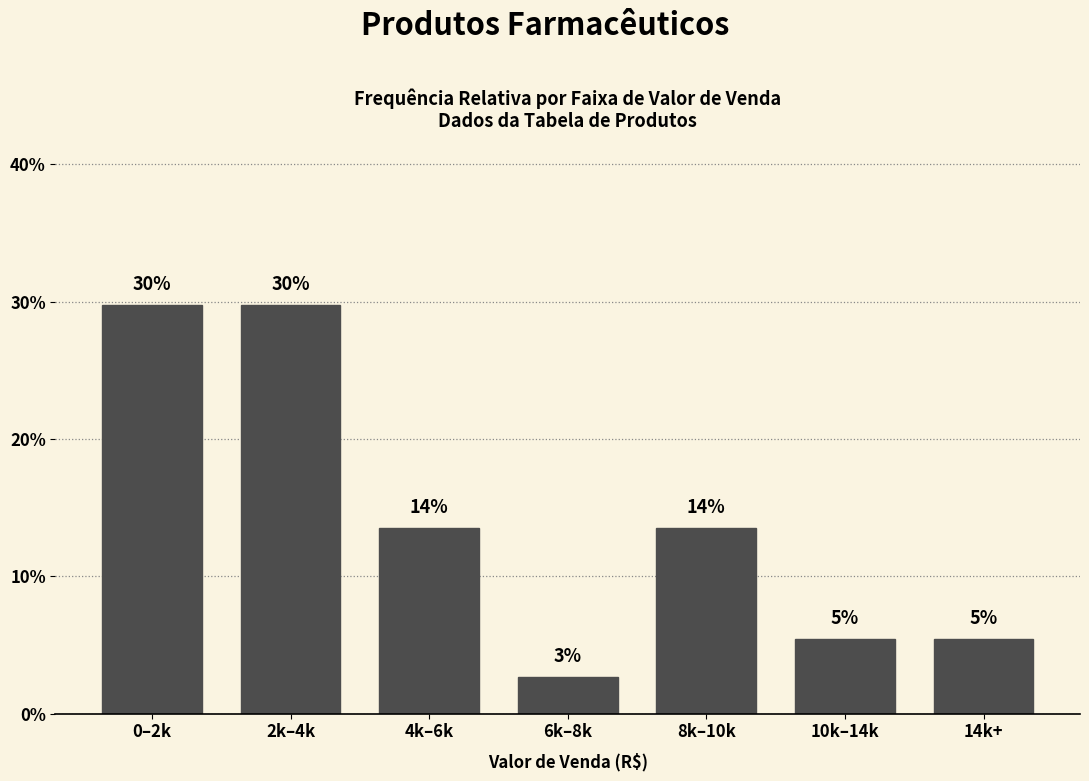

Does the chart contain any negative values?

No